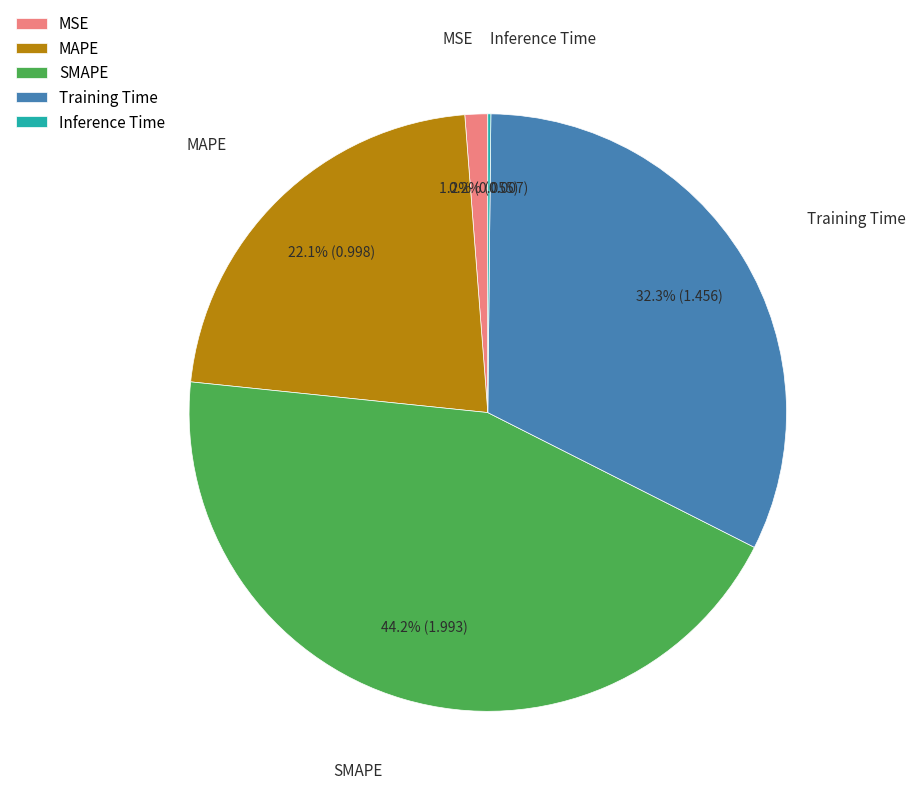

What percentage do SMAPE and Training Time together represent?

76.5%